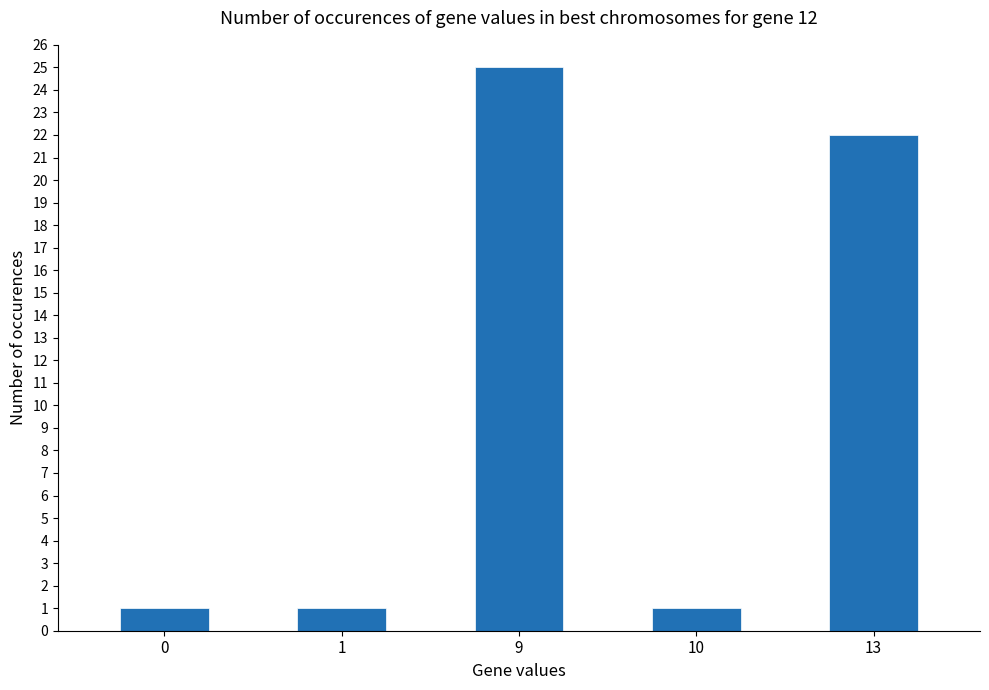

What is the change in value from 0 to 13?

+21